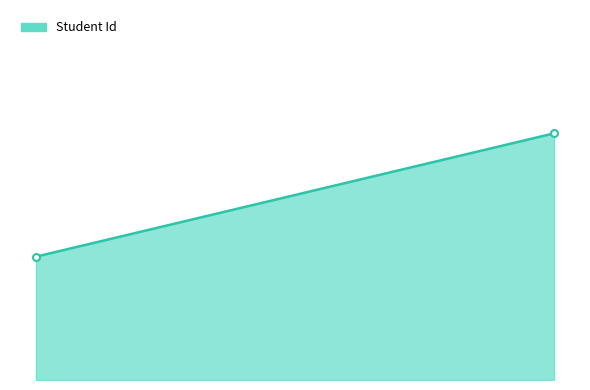

What is the value of the 1st point from the left?

1